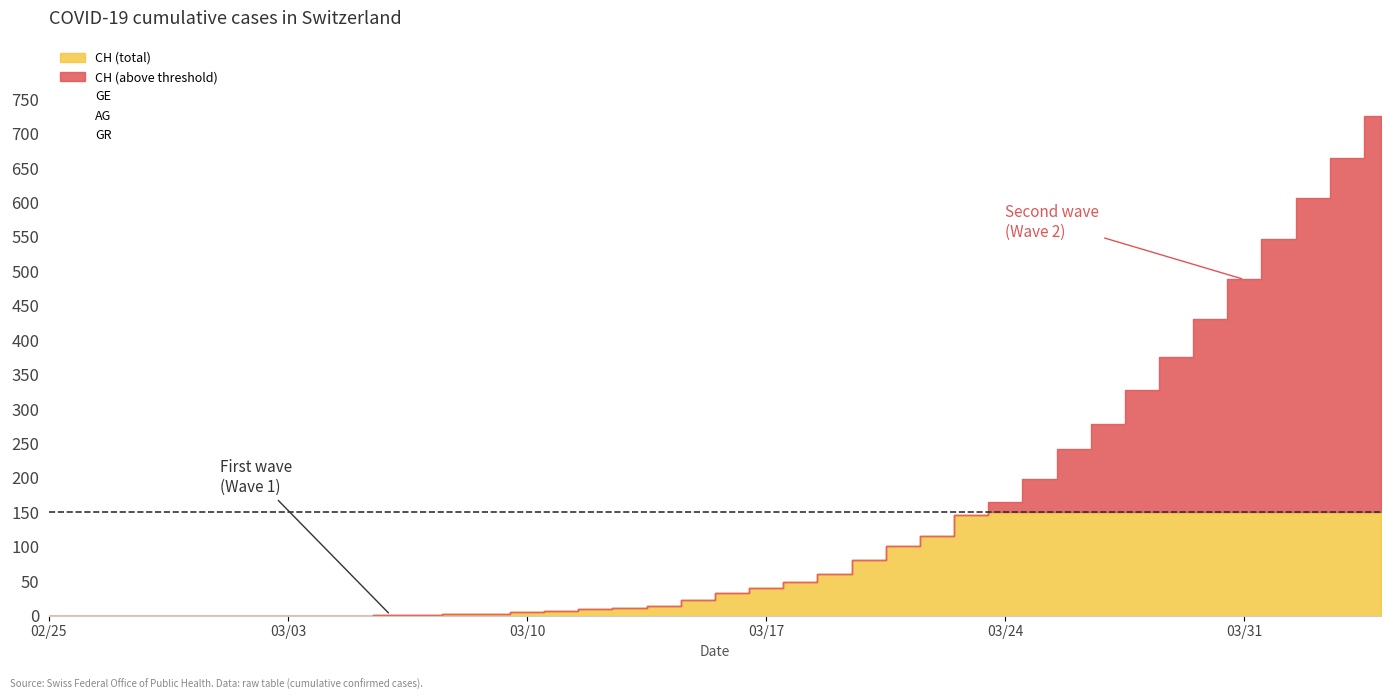

What is the value of the CH point at the 40th from the left?

726